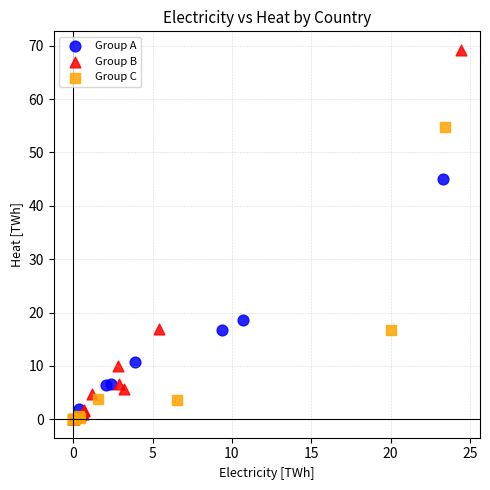

What are all the series names shown in the legend?

Group A, Group B, Group C